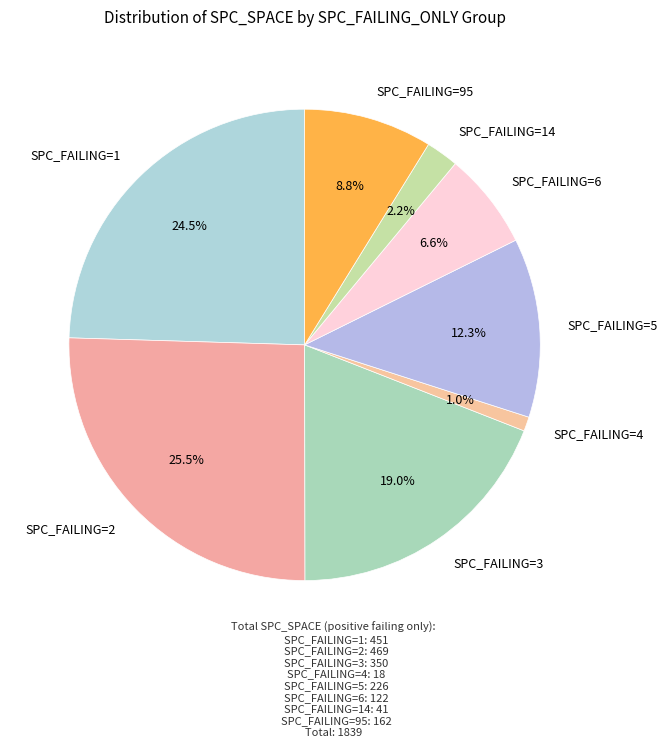

Rank the categories by value from lowest to highest.

SPC_FAILING=4, SPC_FAILING=14, SPC_FAILING=6, SPC_FAILING=95, SPC_FAILING=5, SPC_FAILING=3, SPC_FAILING=1, SPC_FAILING=2